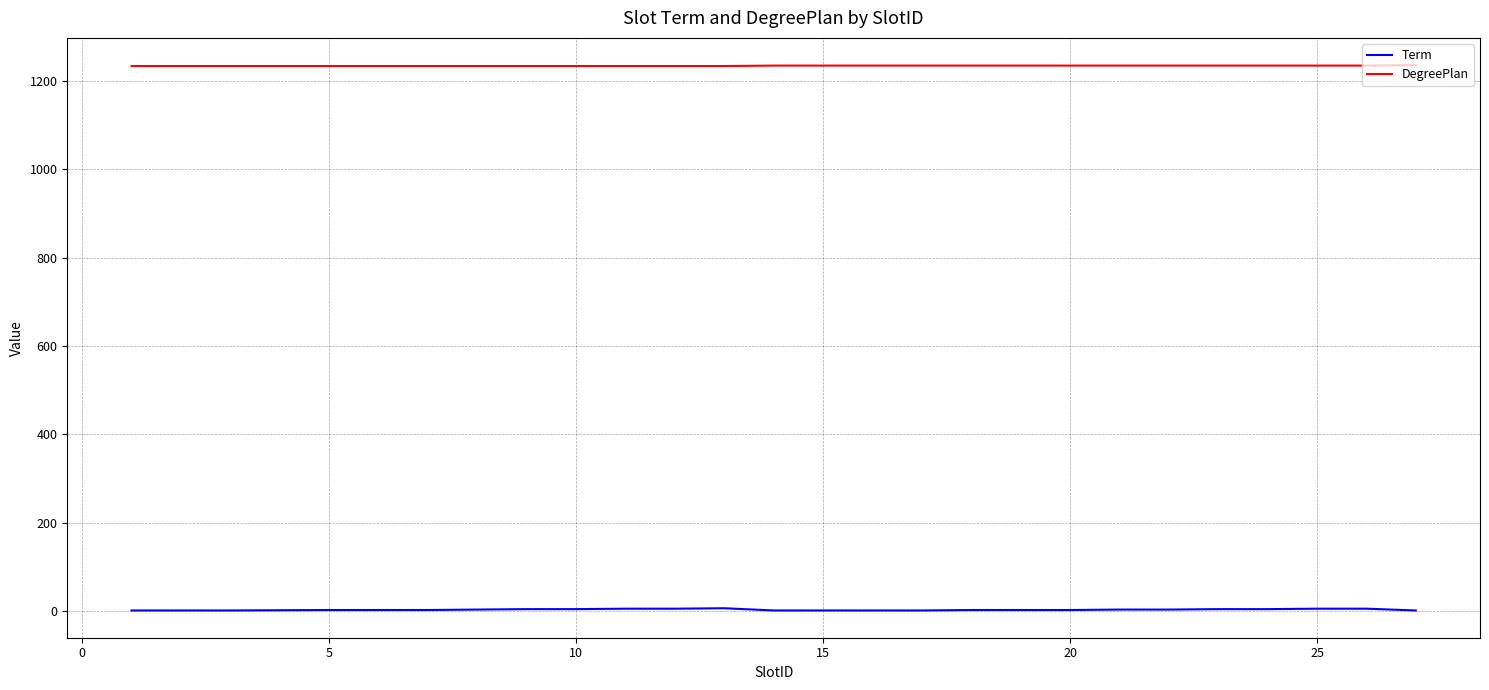

True or false: DegreePlan and Term intersect in this chart.

False